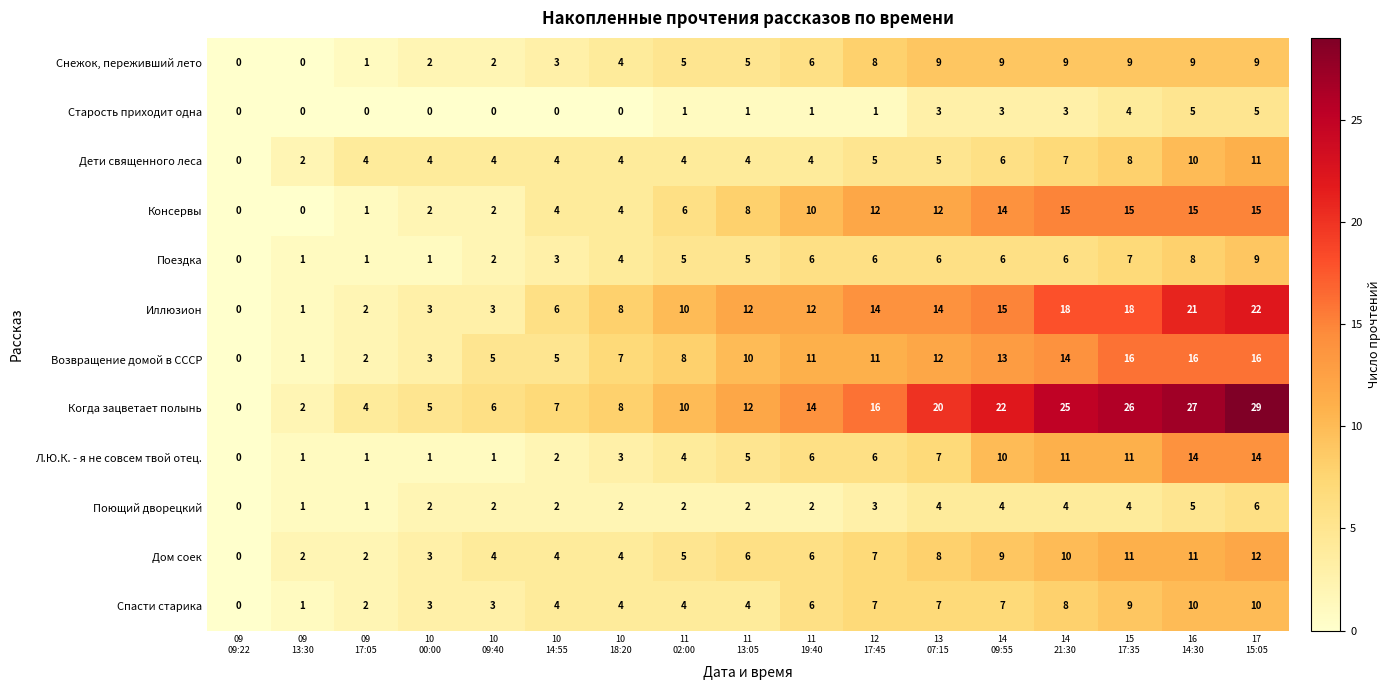

How many Поющий дворецкий values are between 2 and 4?

12